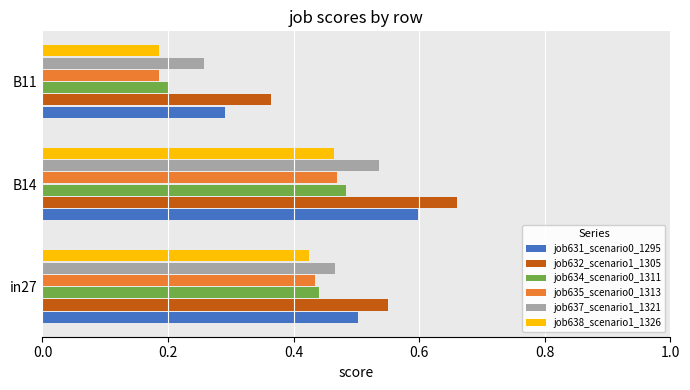

Count the job632_scenario1_1305 values in the range 0 to 1.

3